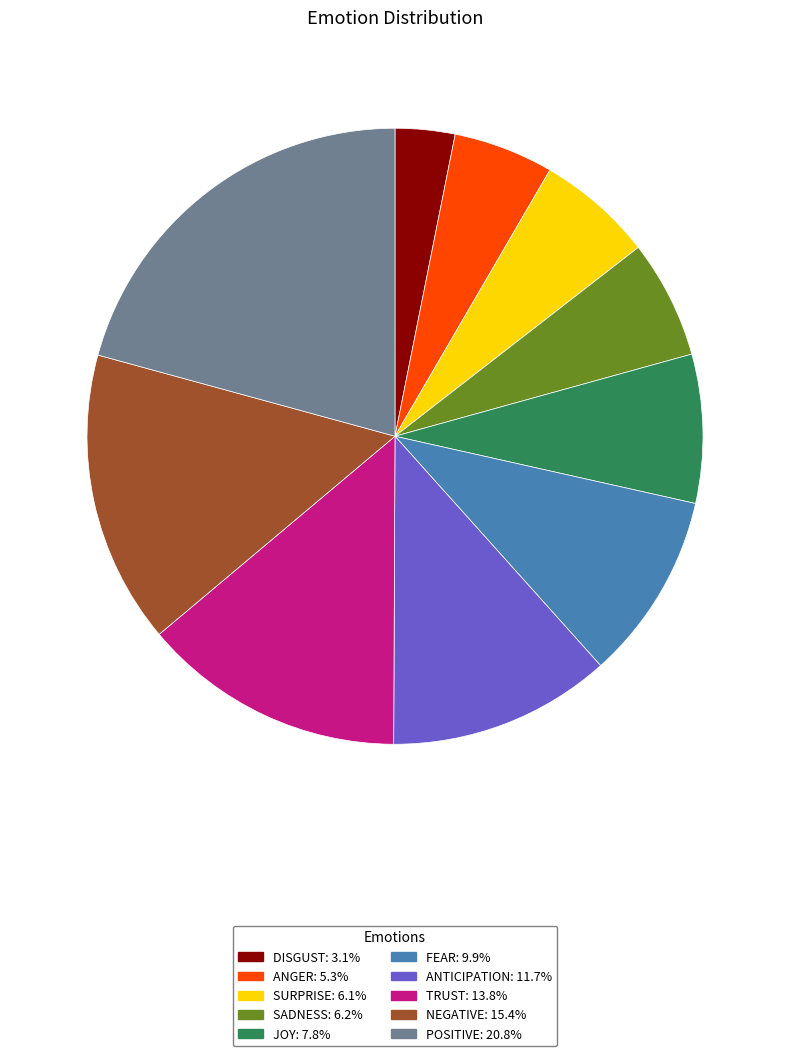

Does any single category account for the majority?

No